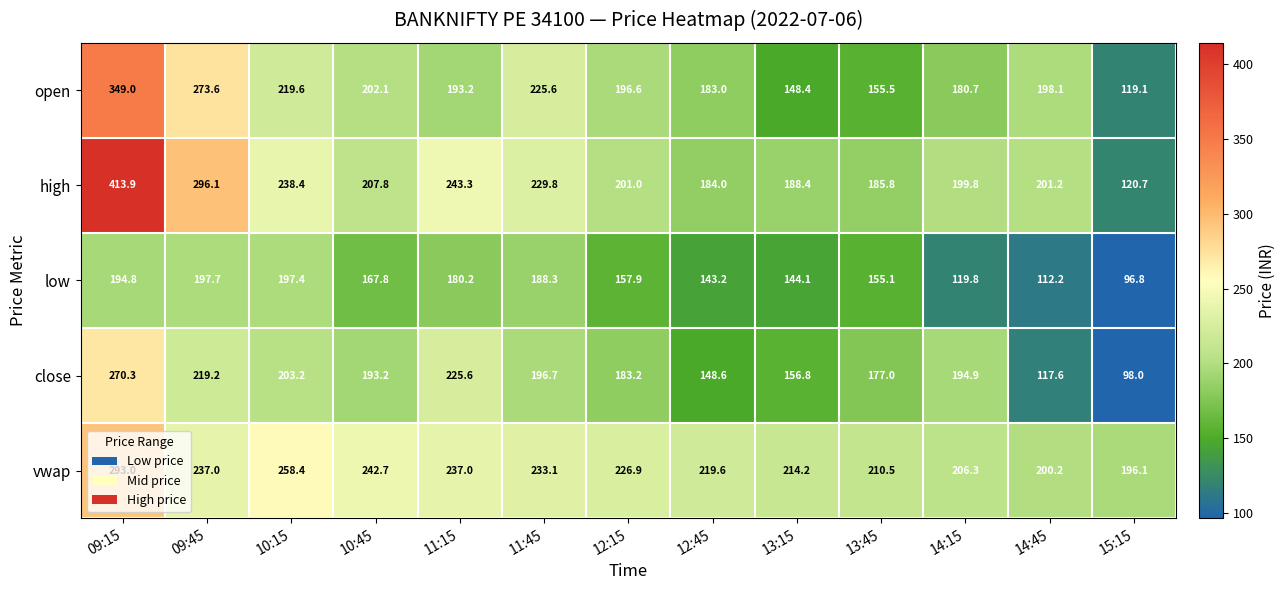

Between 13:45 and 14:45, which series saw the biggest shift?

close